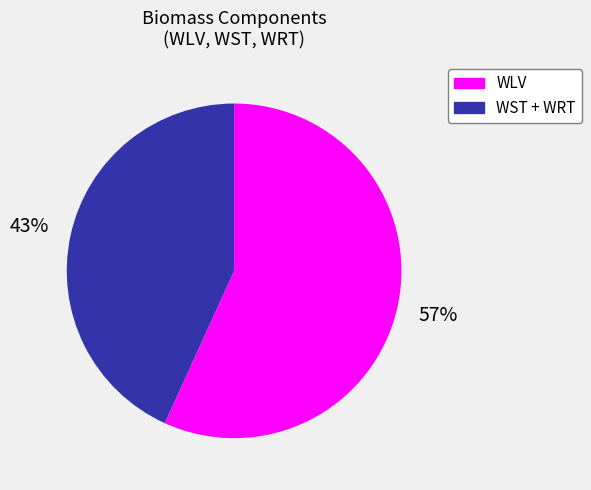

Between WST + WRT and WLV, which is larger?

WLV